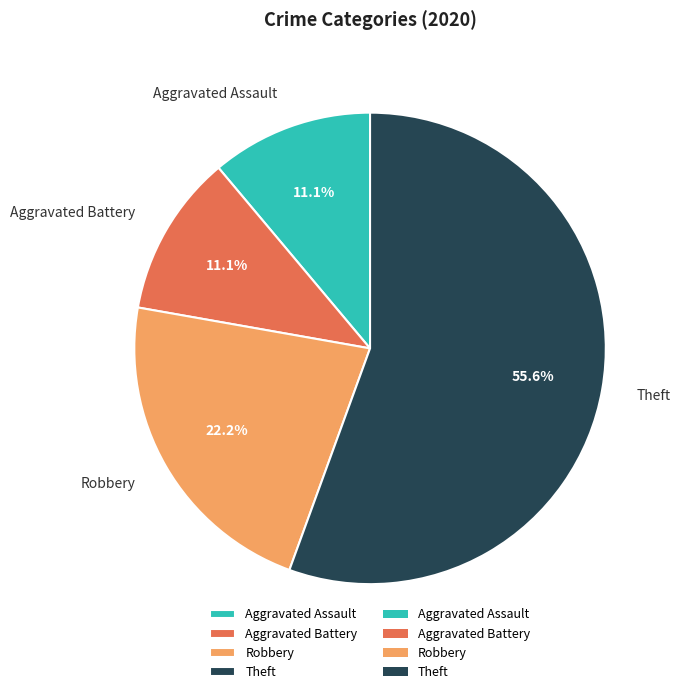

How many segments does this pie chart have?

4